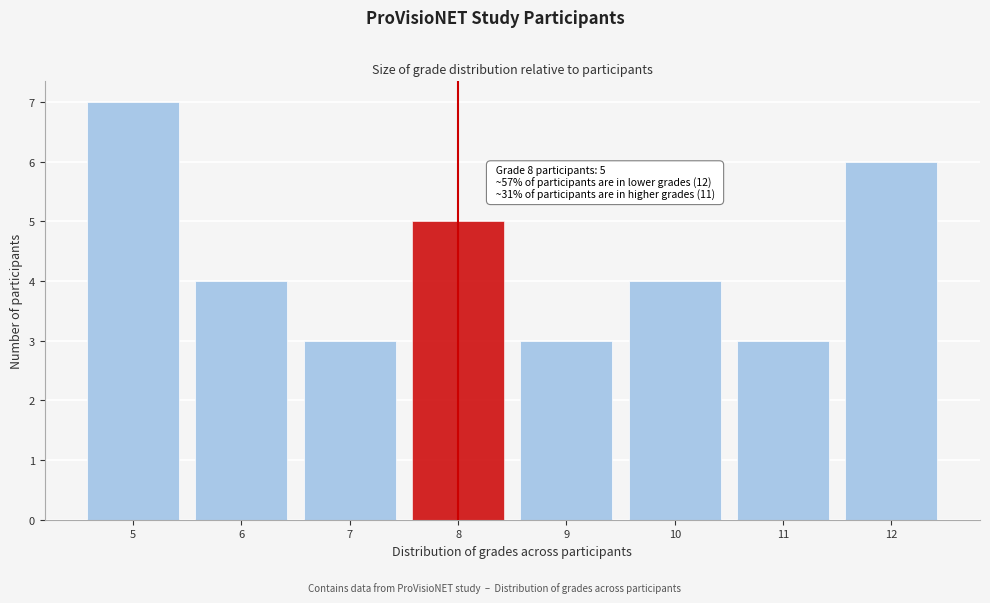

Reading left to right, list all the values displayed in this chart.

7	4	3	5	3	4	3	6